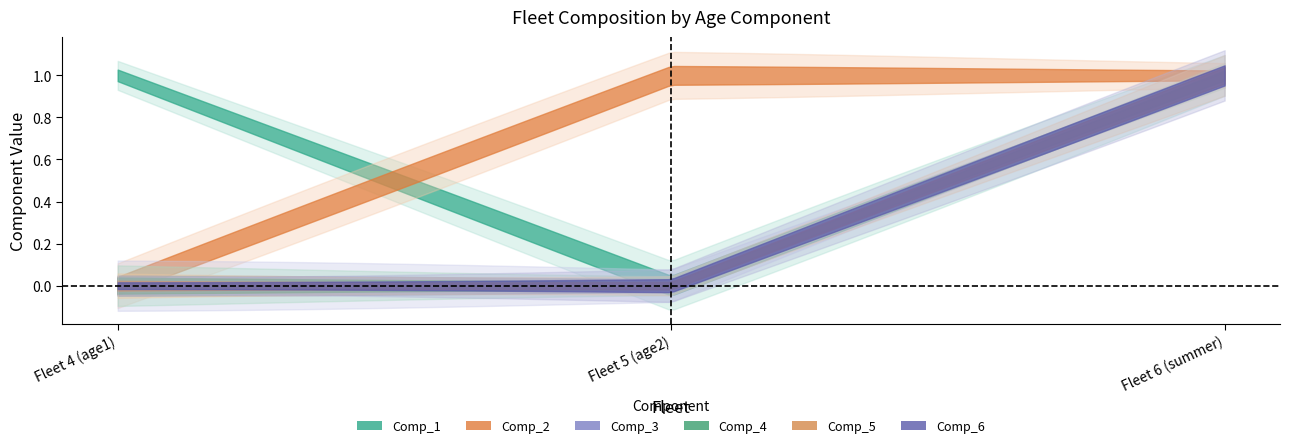

What is the difference between the maximum and minimum values in the Comp_3 series?

1